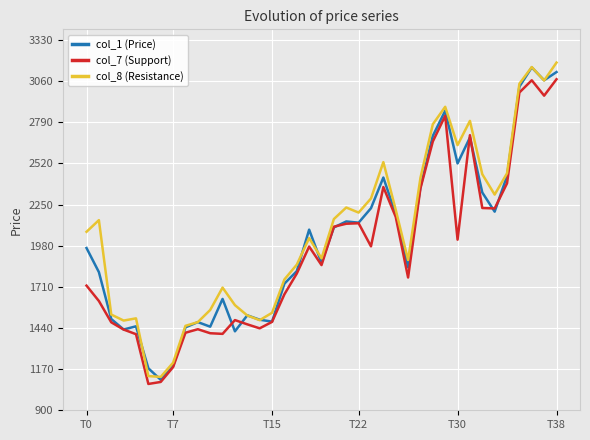

What is the minimum value shown in the chart?

1072.7